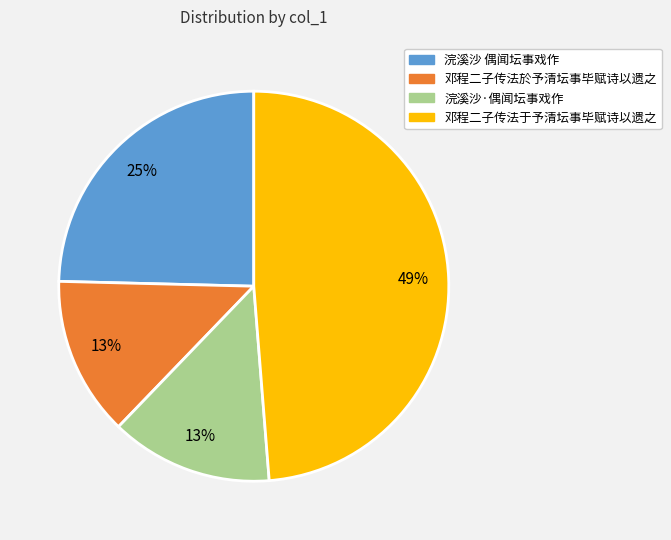

How many slices are in this pie chart?

4